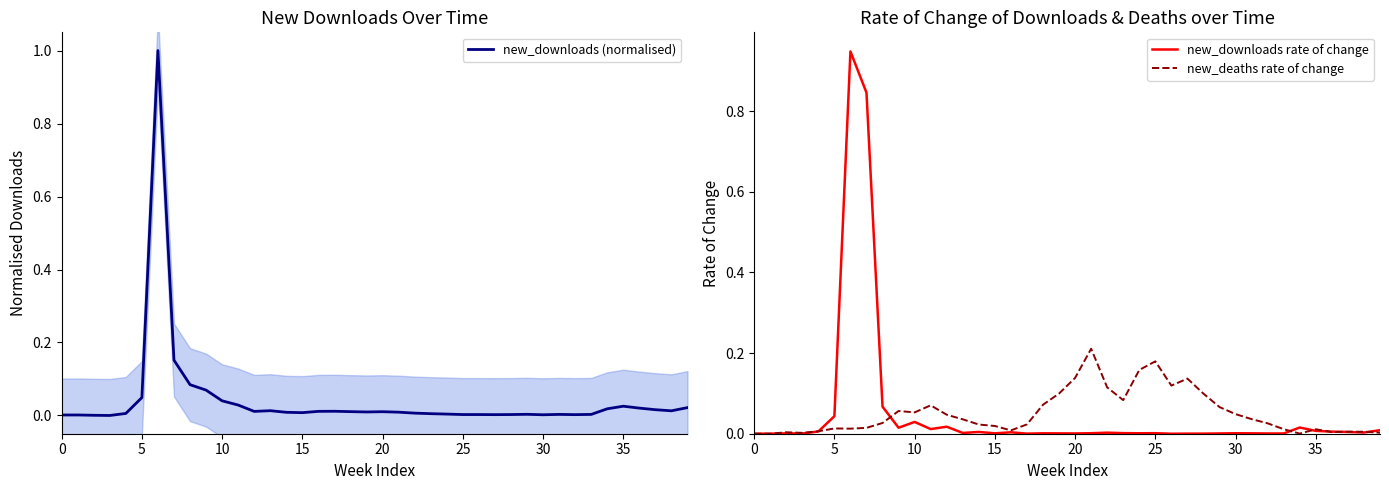

Rank the series at 21 from highest to lowest value.

new_deaths rate of change, new_downloads (normalised), new_downloads rate of change